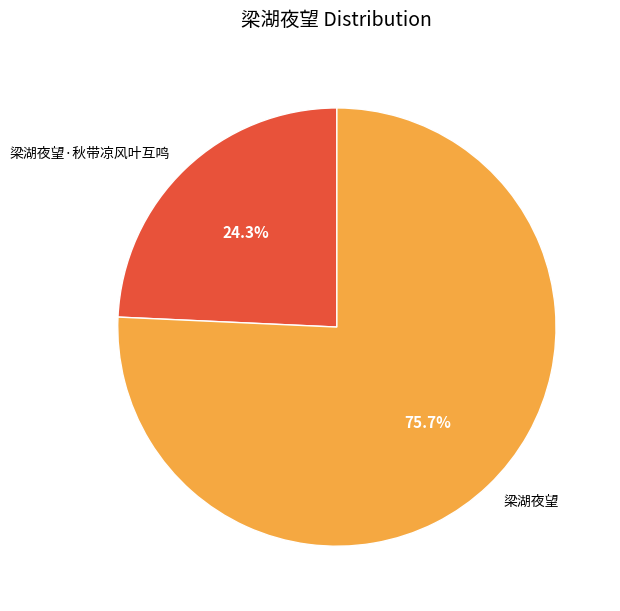

How many segments does this pie chart have?

2